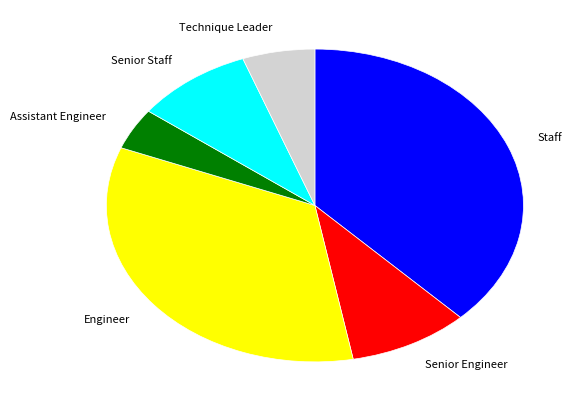

Which slice is the largest?

Staff